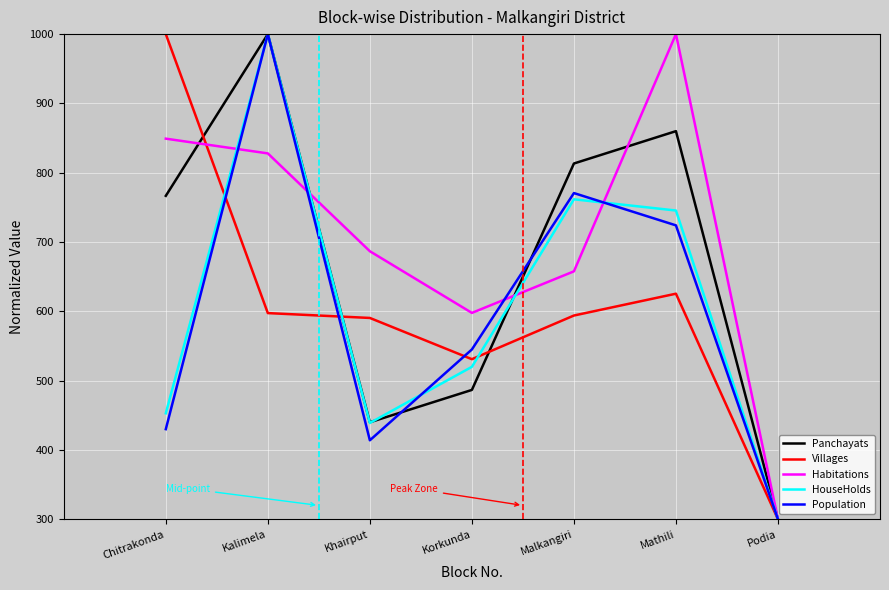

Count the number of data series in this chart.

5